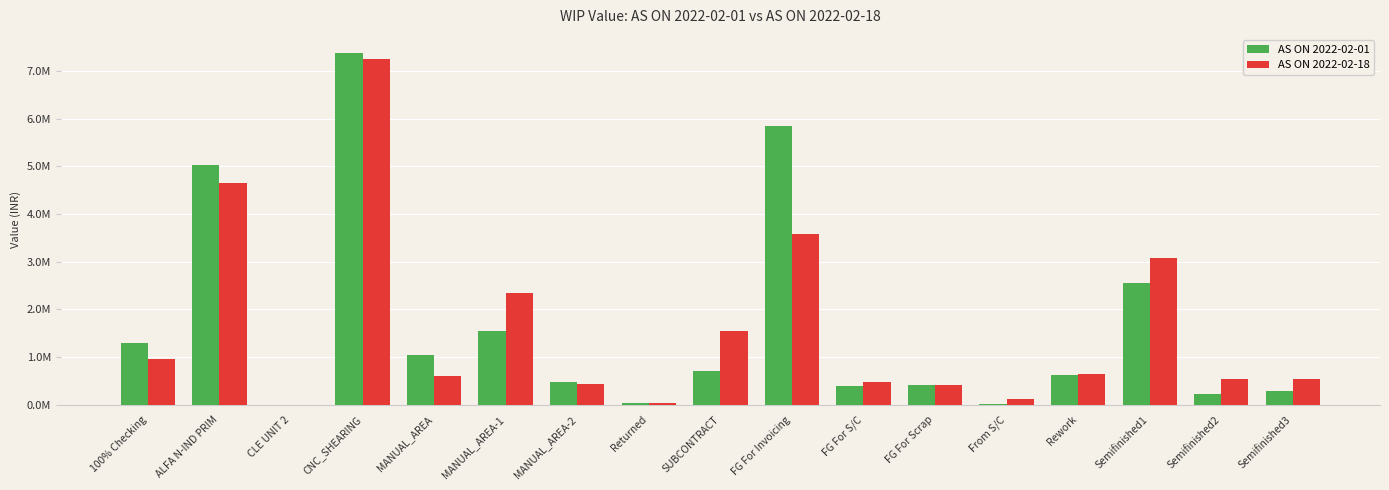

What is the greatest value displayed?

7391380.2